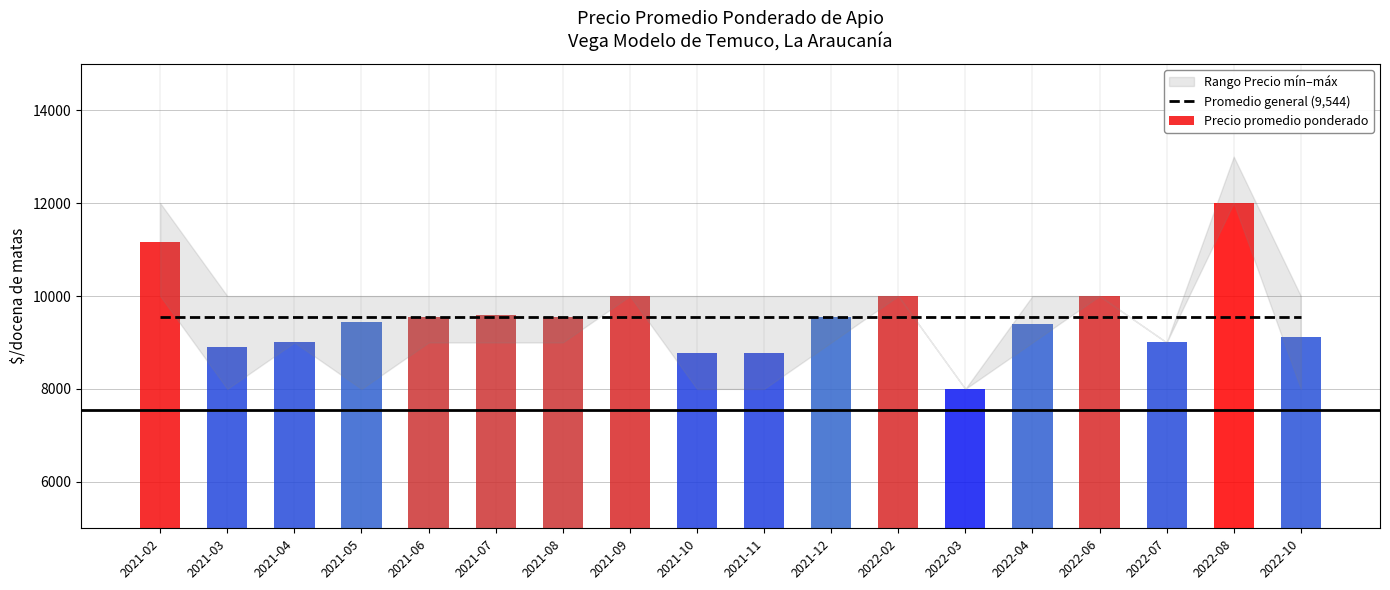

At which label does Precio promedio ponderado reach its minimum?

2022-03